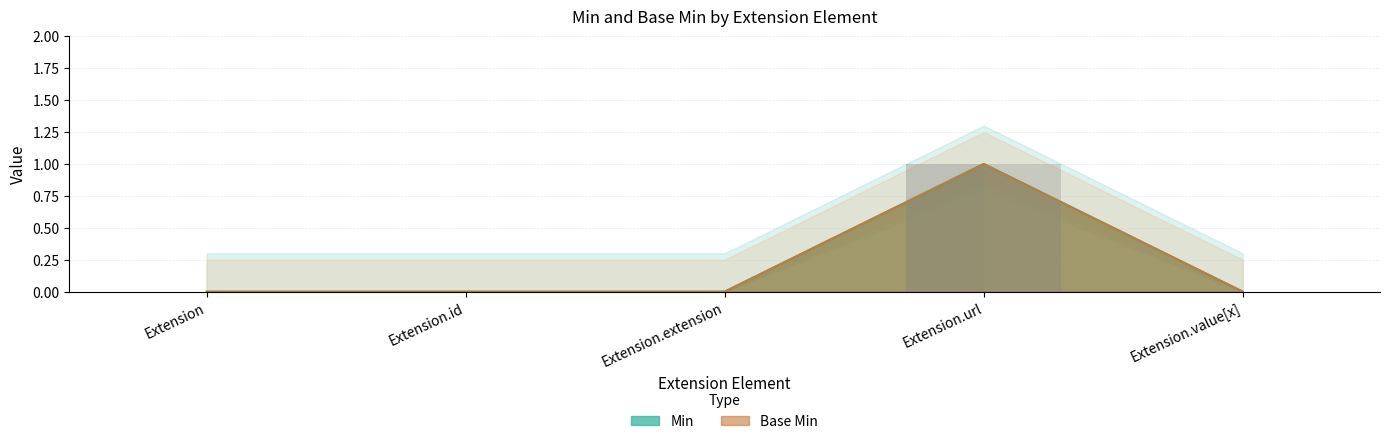

List the series in order of their peak value, highest first.

Min, Base Min